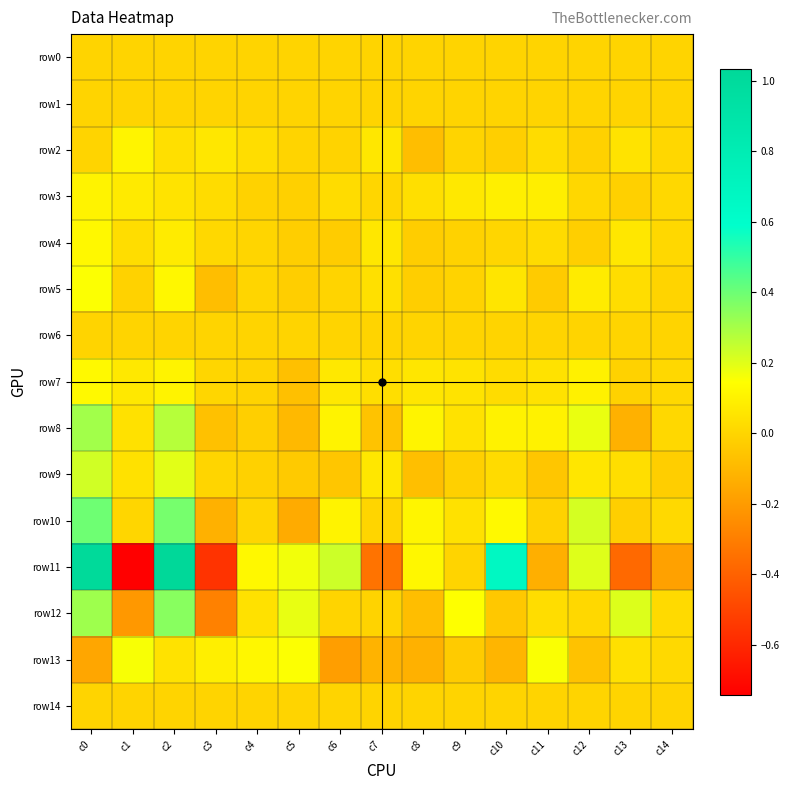

What is the minimum value shown in the chart?

-0.7